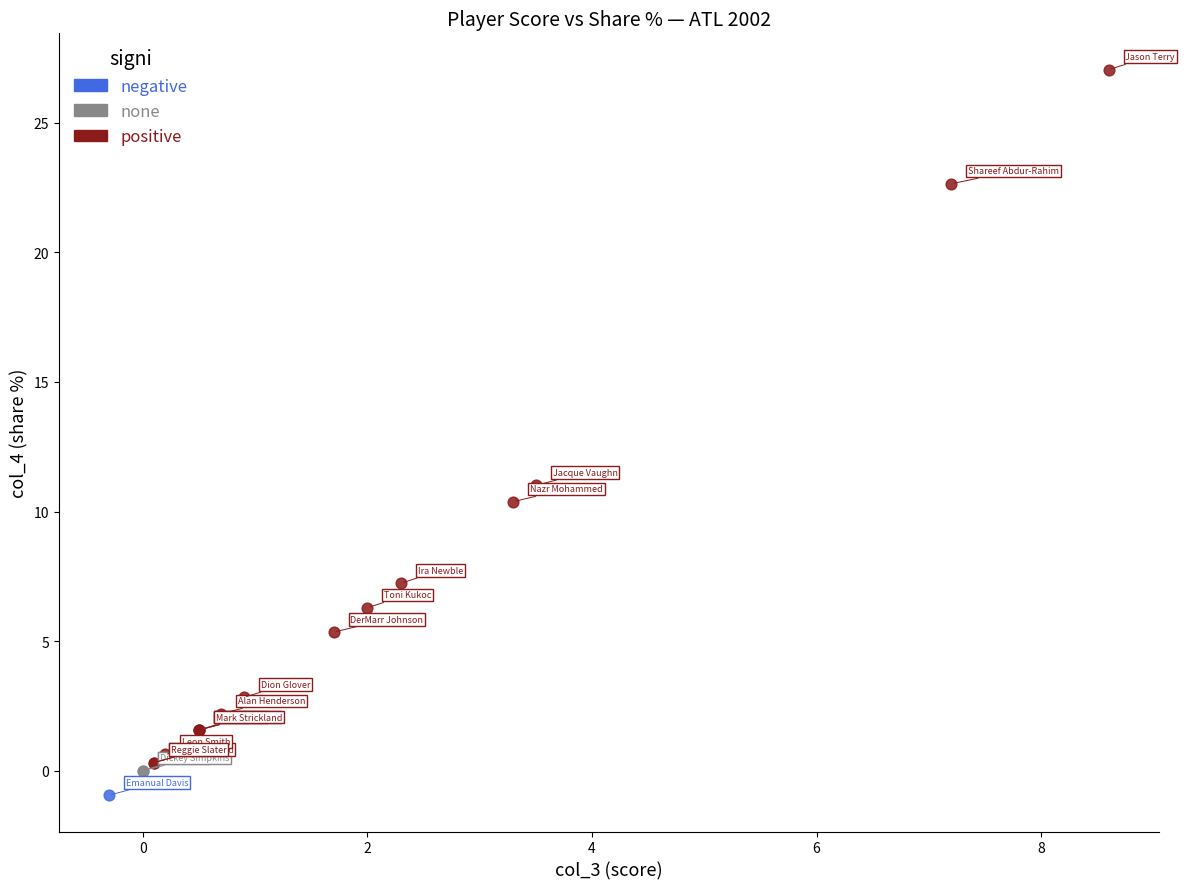

What are all the series names shown in the legend?

negative, none, positive